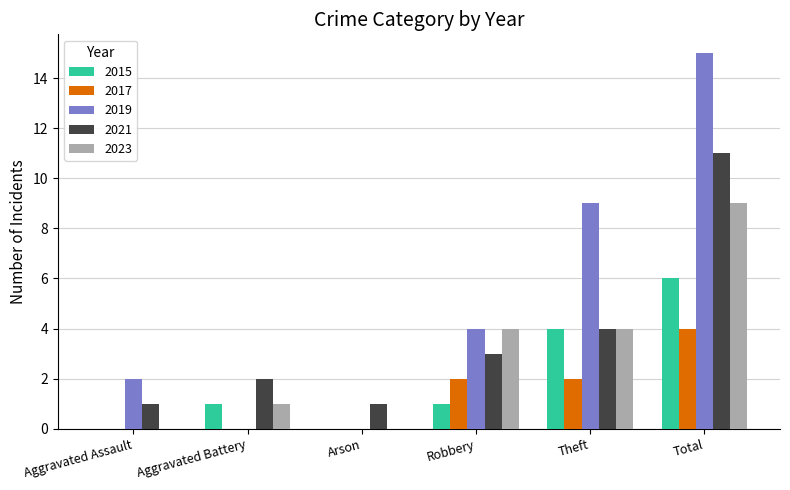

Count the number of categories in the chart.

6